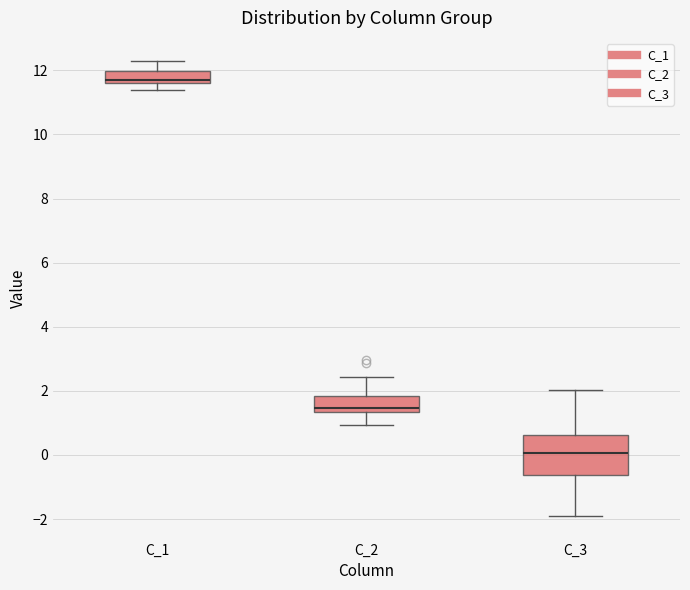

Which box has the highest median line?

C_1